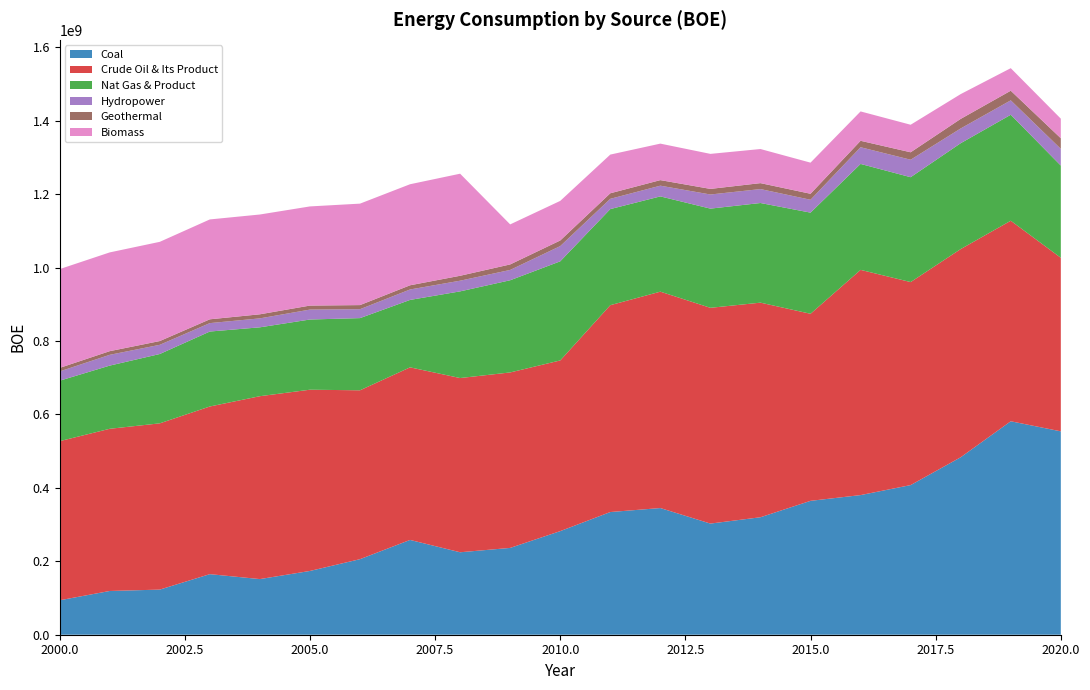

Reading left to right, transcribe all the data shown in this chart.

Coal: 93831548	119125379	122879411	164950173	151543284	173673093	205779290	258174000	224587657	236439000	282156213	334142760	345000022	302694000	319956003	364619216	380310000	407526000	483335998	581356407	553923901
Crude Oil & Its Product: 433360999	441731352	452817870	456647707	498117696	493636985	459929016	470036057	474496098	477929923	464852996	563378573	589342626	587652963	584459891	509485005	613390738	552942024	566987912	546169969	472707726
Nat Gas & Product: 164649922	172083907	188822314	204142054	187553776	191189376	196599386	183623636	236049566	251035250	269942185	261708332	259456414	270134751	271375371	275465640	288546633	285604946	288310815	288586414	251143838
Hydropower: 25248631	29380607	25038179	22937538	24385647	27034841	24256796	28450964	29060413	28126827	41510591	27957823	29211020	38494094	37950252	35040466	45452580	47599892	40204916	39329376	45457285
Geothermal: 9596400	9960940	10248040	10375200	11077000	10910460	11182742	11421759	13423610	14973198	15266074	15119152	15129340	15245038	16191566	16337878	17537710	20259621	26040932	26193174	28909243
Biomass: 269054110	268970034	270230078	272005374	271806233	270042895	276335944	275199938	277981421	109029170	107822916	105354823	99383737	95374094	92873723	84768404	79987014	75005394	67522118	61392721	53365255